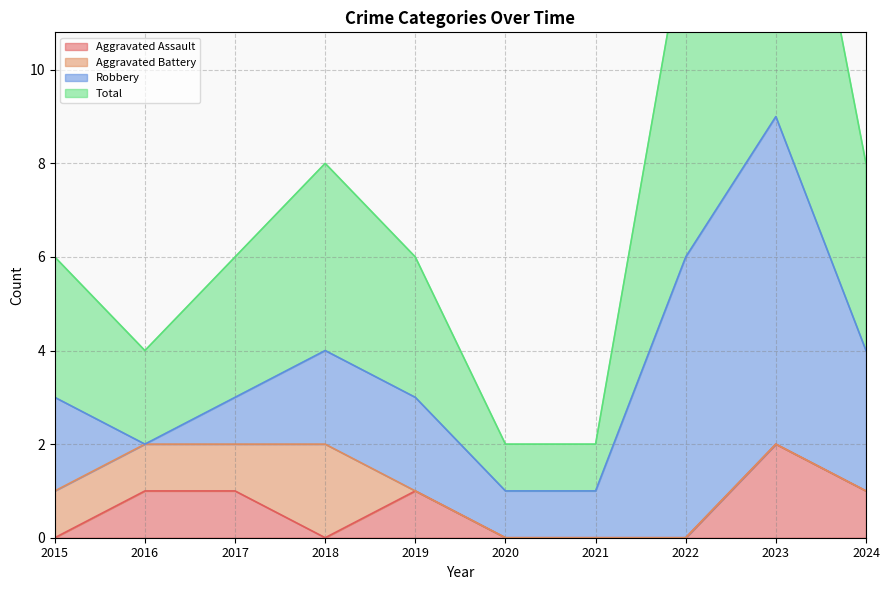

At which label is Aggravated Assault closest to 1?

2016